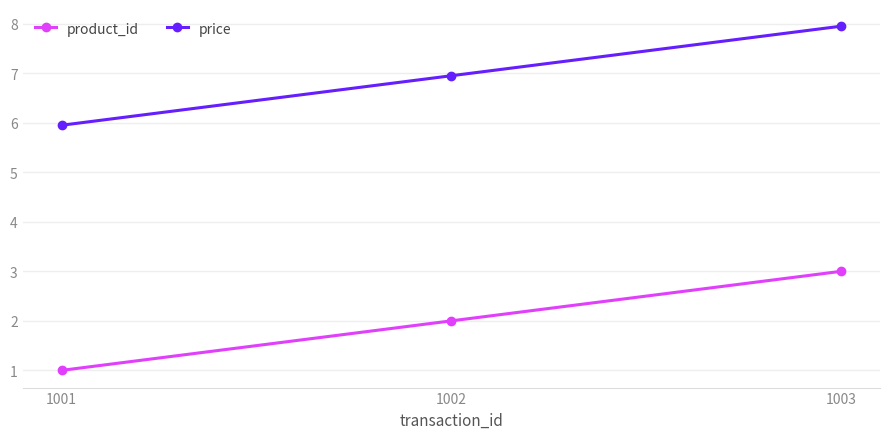

Rank the series by their average value, from highest to lowest.

price, product_id